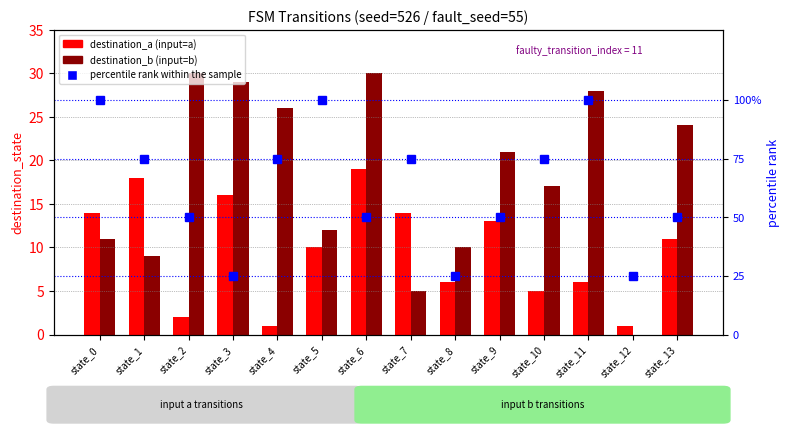

At which label does destination_b (input=b) first exceed 21?

state_2